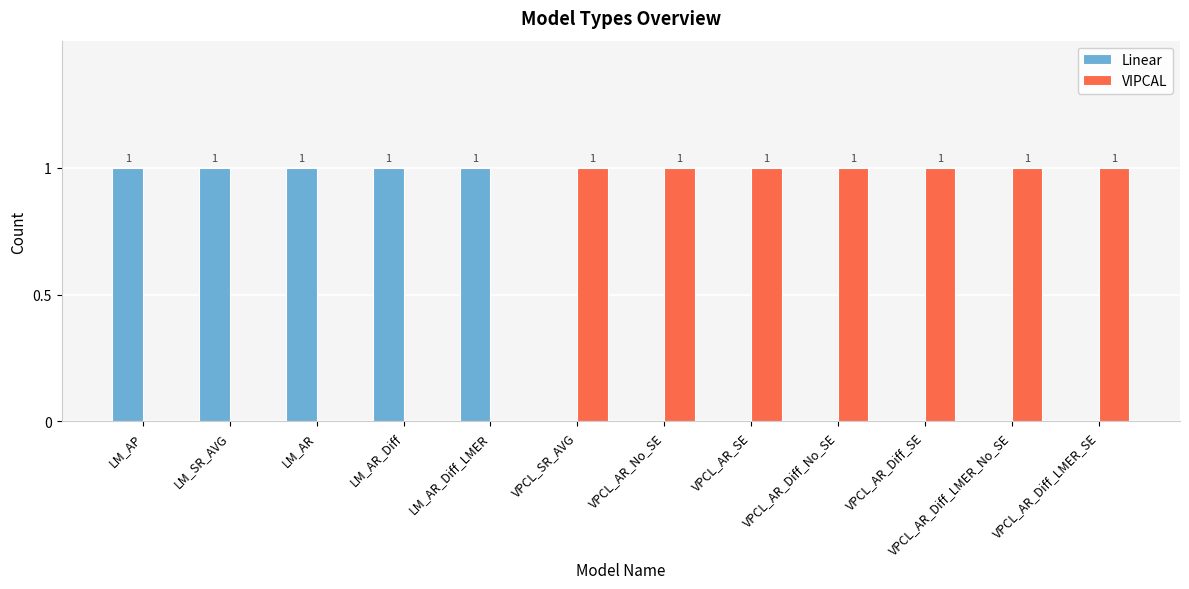

Which series has the largest total across all categories?

VIPCAL